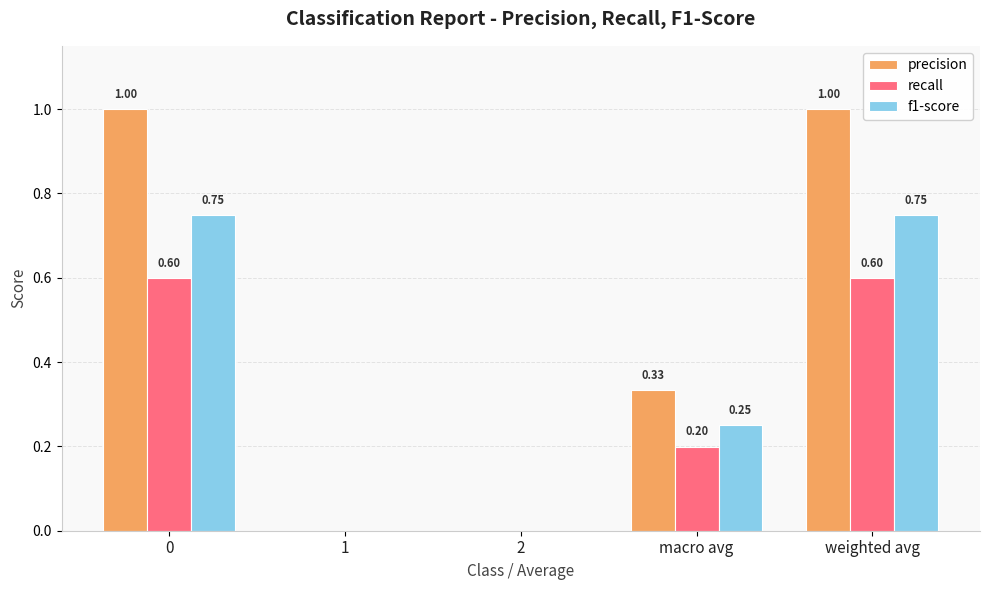

How many values in precision are above zero?

3